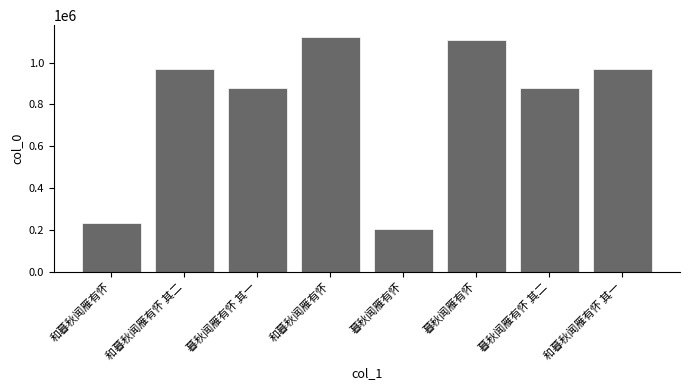

How many bars are there in total?

8